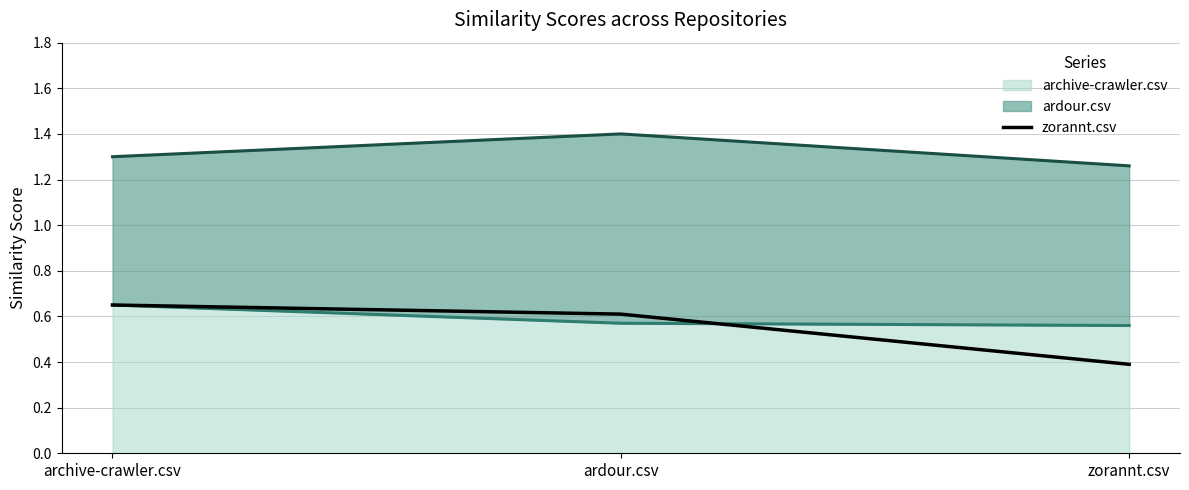

How many data points does each series have?

3